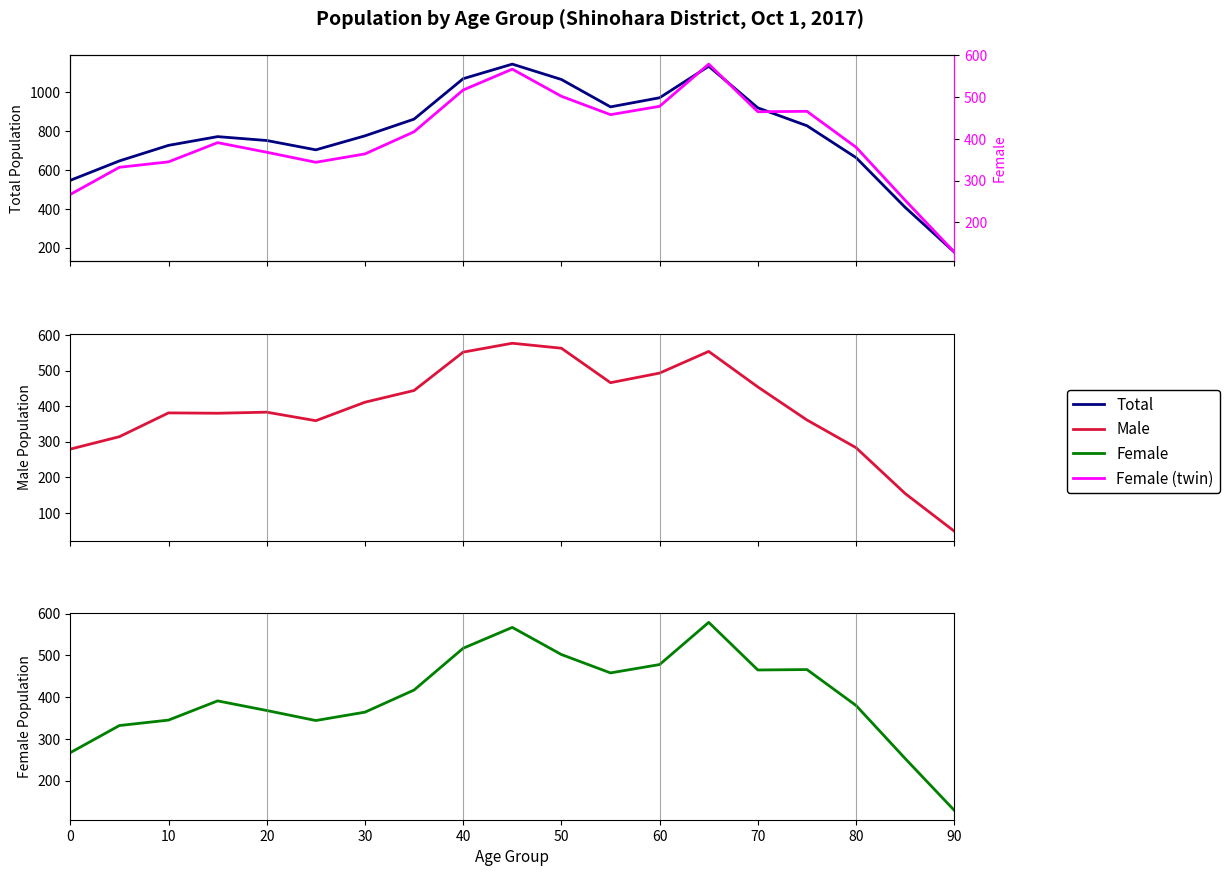

True or false: Female and Male intersect in this chart.

True